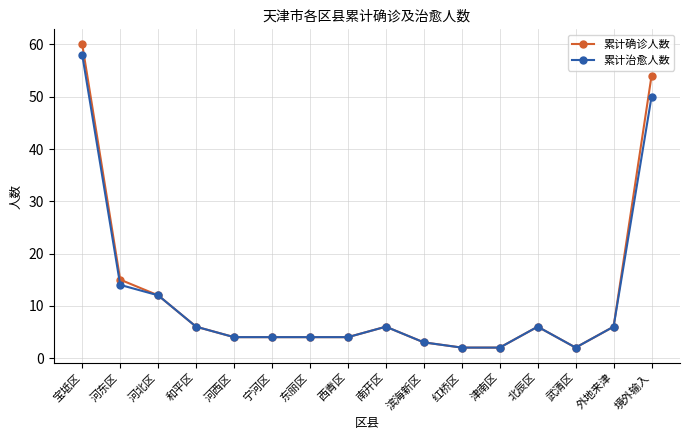

What is the total value across all series at 津南区?

4